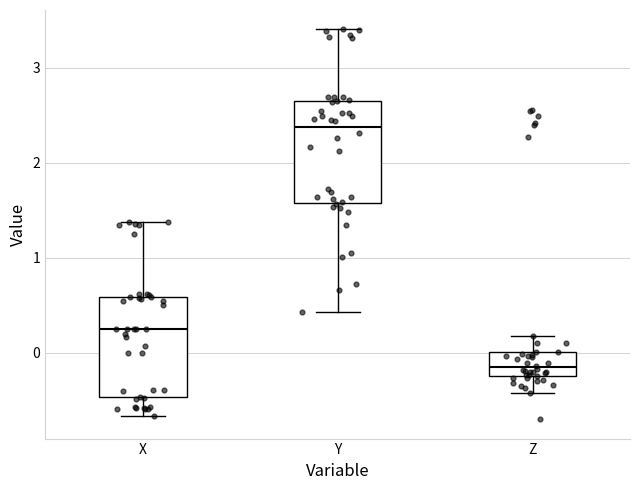

Which box's median line is the lowest?

Z